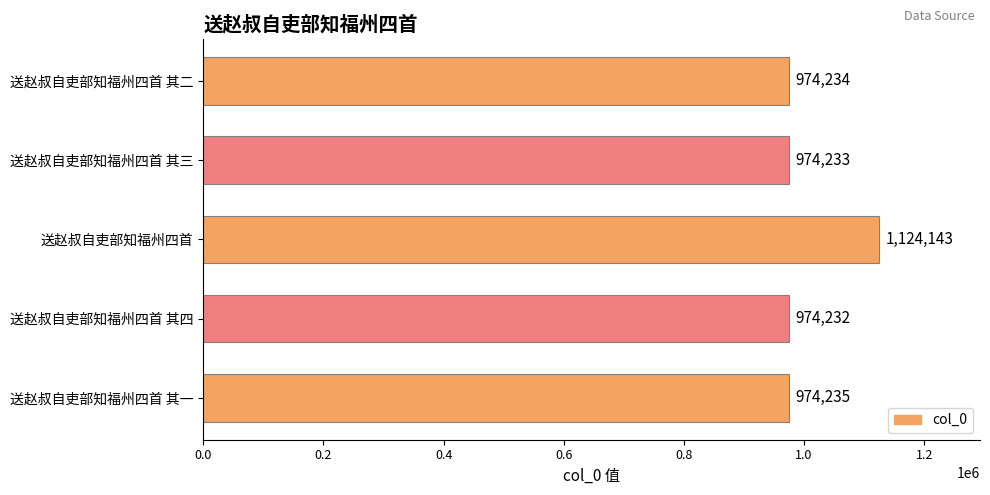

How many data points does each series have?

5